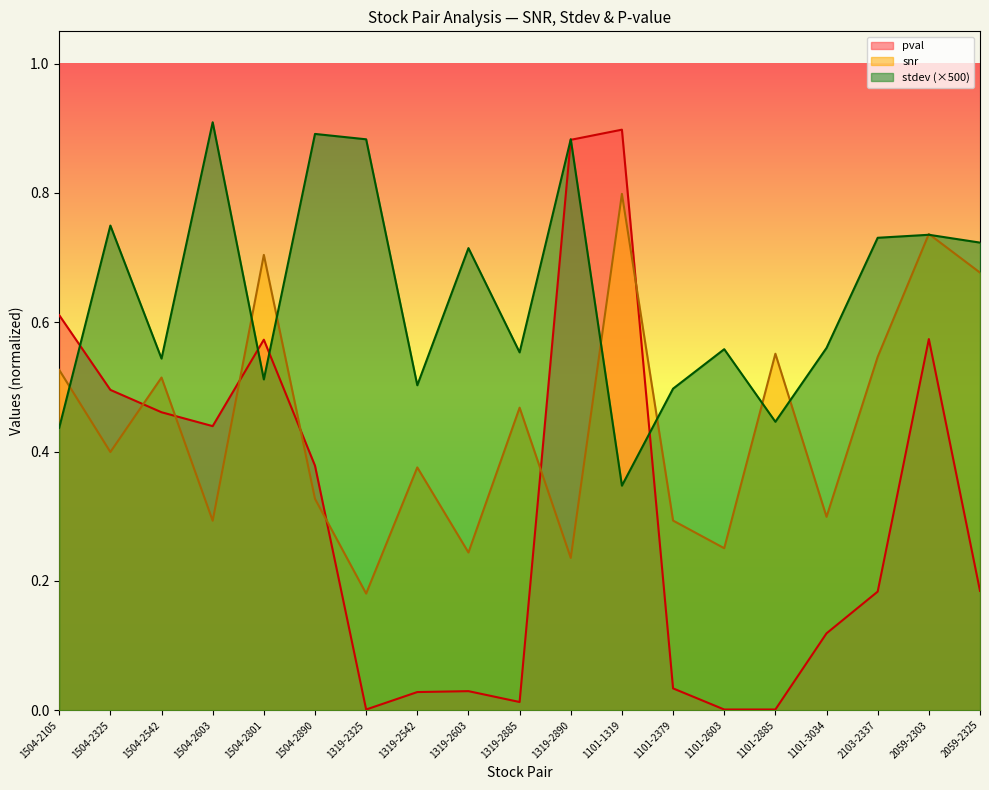

Does the chart have visible grid lines?

No